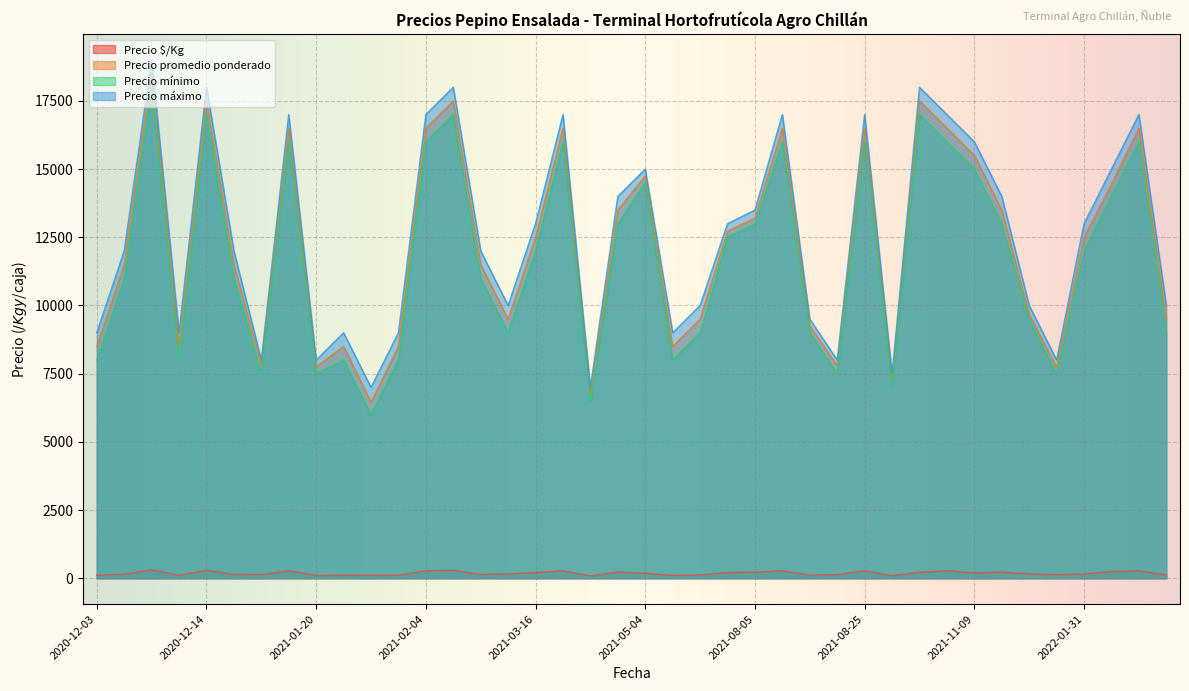

Between 2021-02-18 and 2021-08-18, which series saw the biggest shift?

Precio máximo